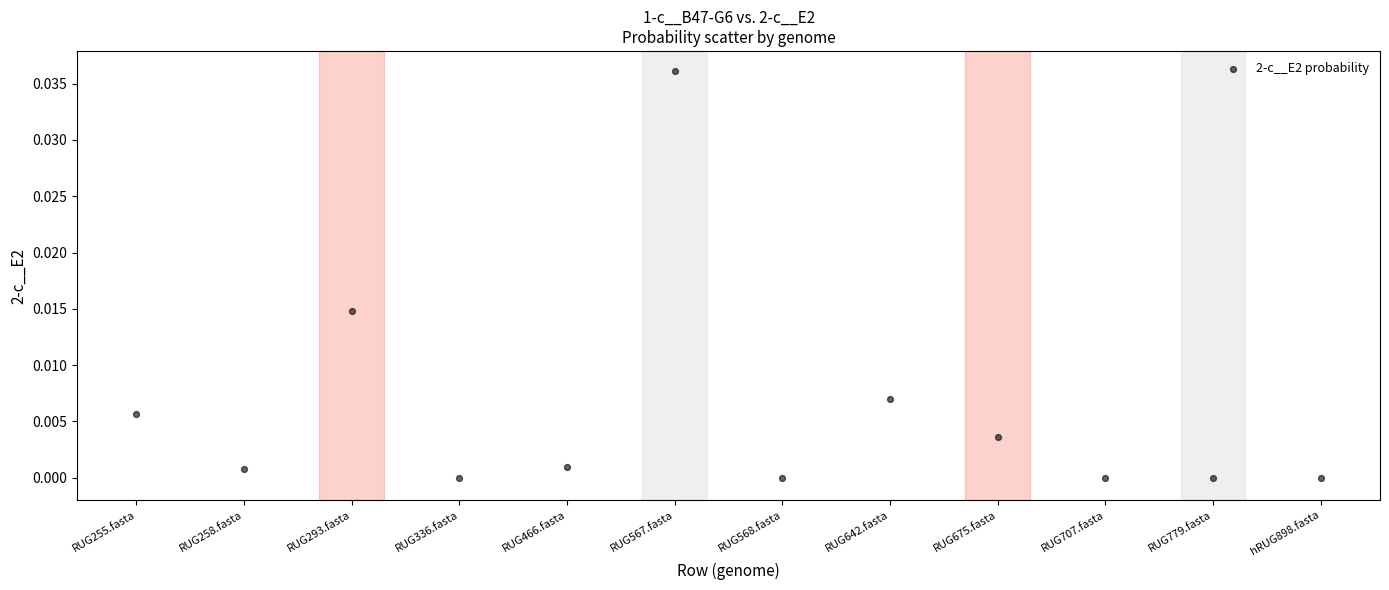

How many data points are displayed?

12